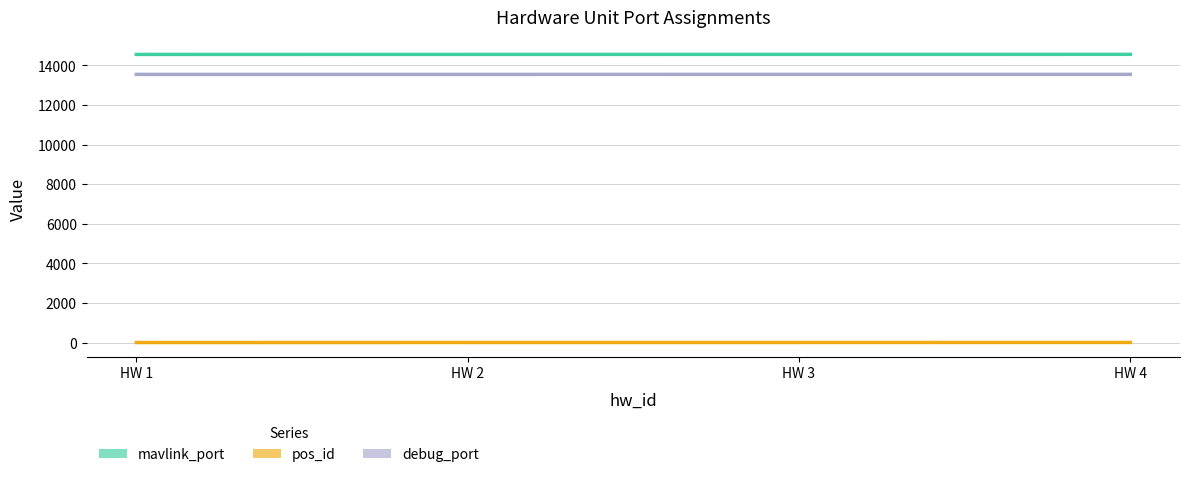

How many mavlink_port values are between 14552 and 14554?

3